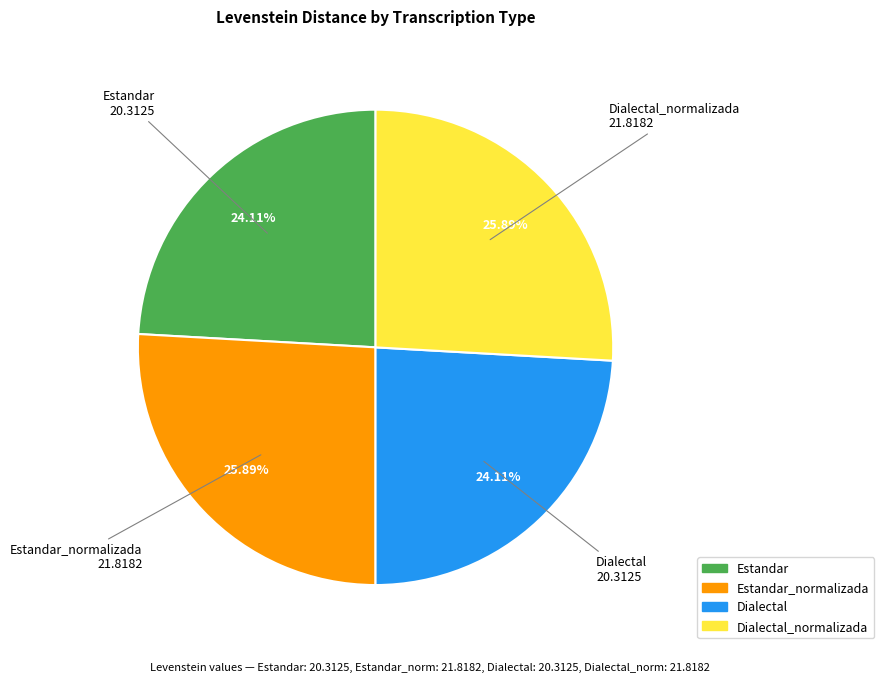

Is there any slice that represents more than half of the pie?

No